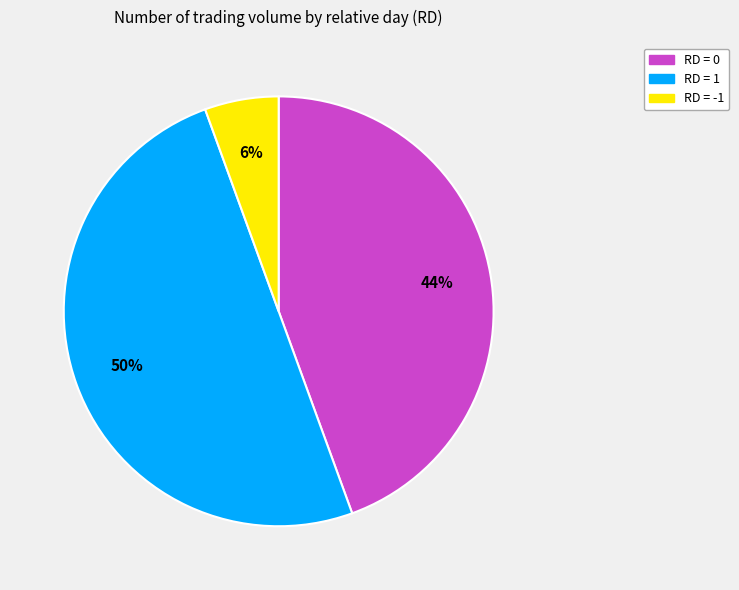

To the nearest percent, what is the difference between the largest and smallest slice percentages?

44%